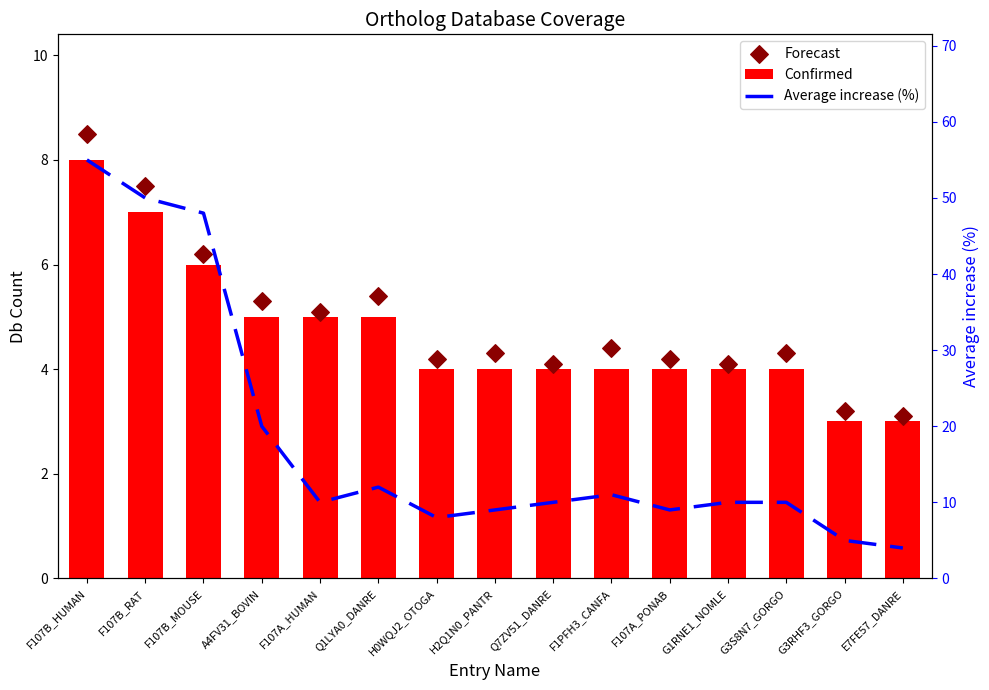

Which series reaches the minimum Y coordinate?

Confirmed